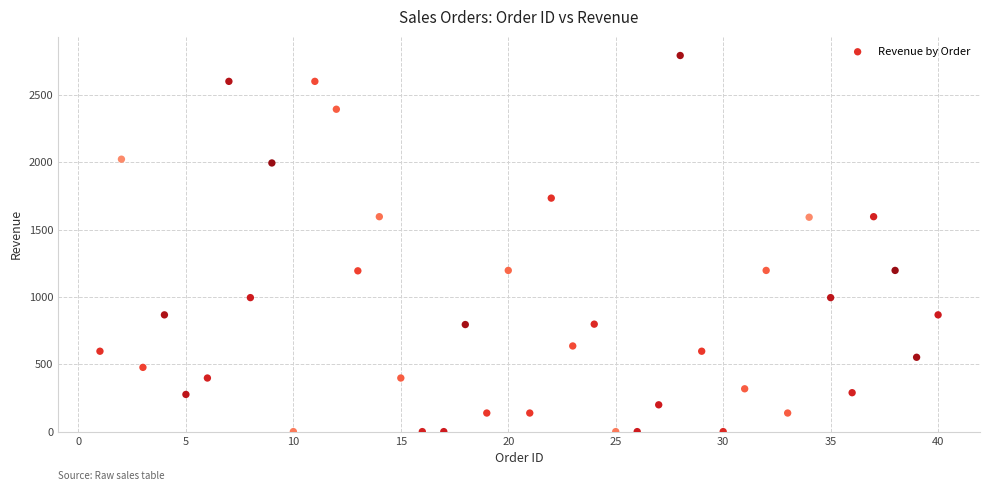

What is the range of Y values (max minus min)?

2793